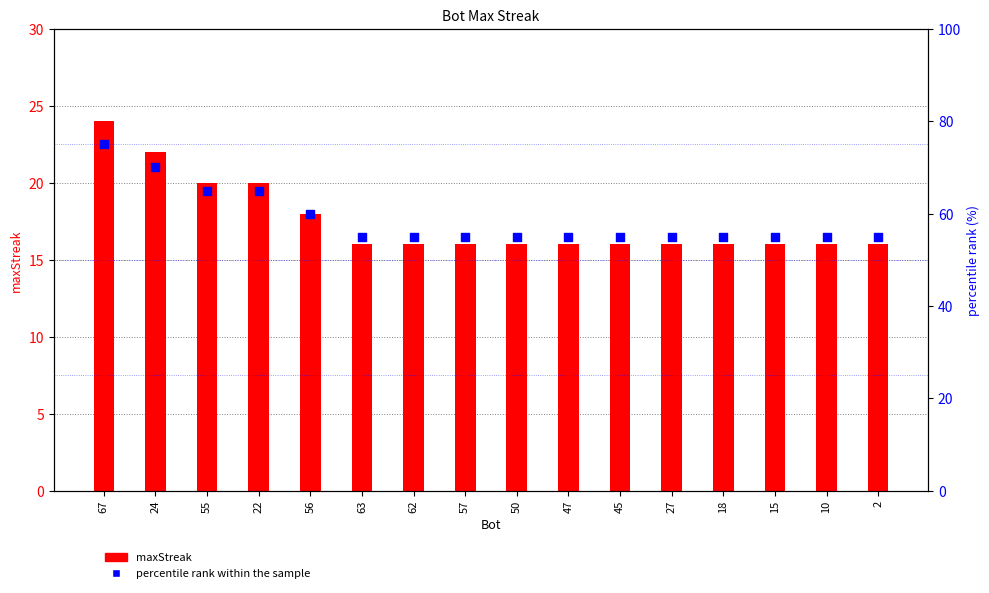

What are all the series names shown in the legend?

maxStreak, percentile rank within the sample